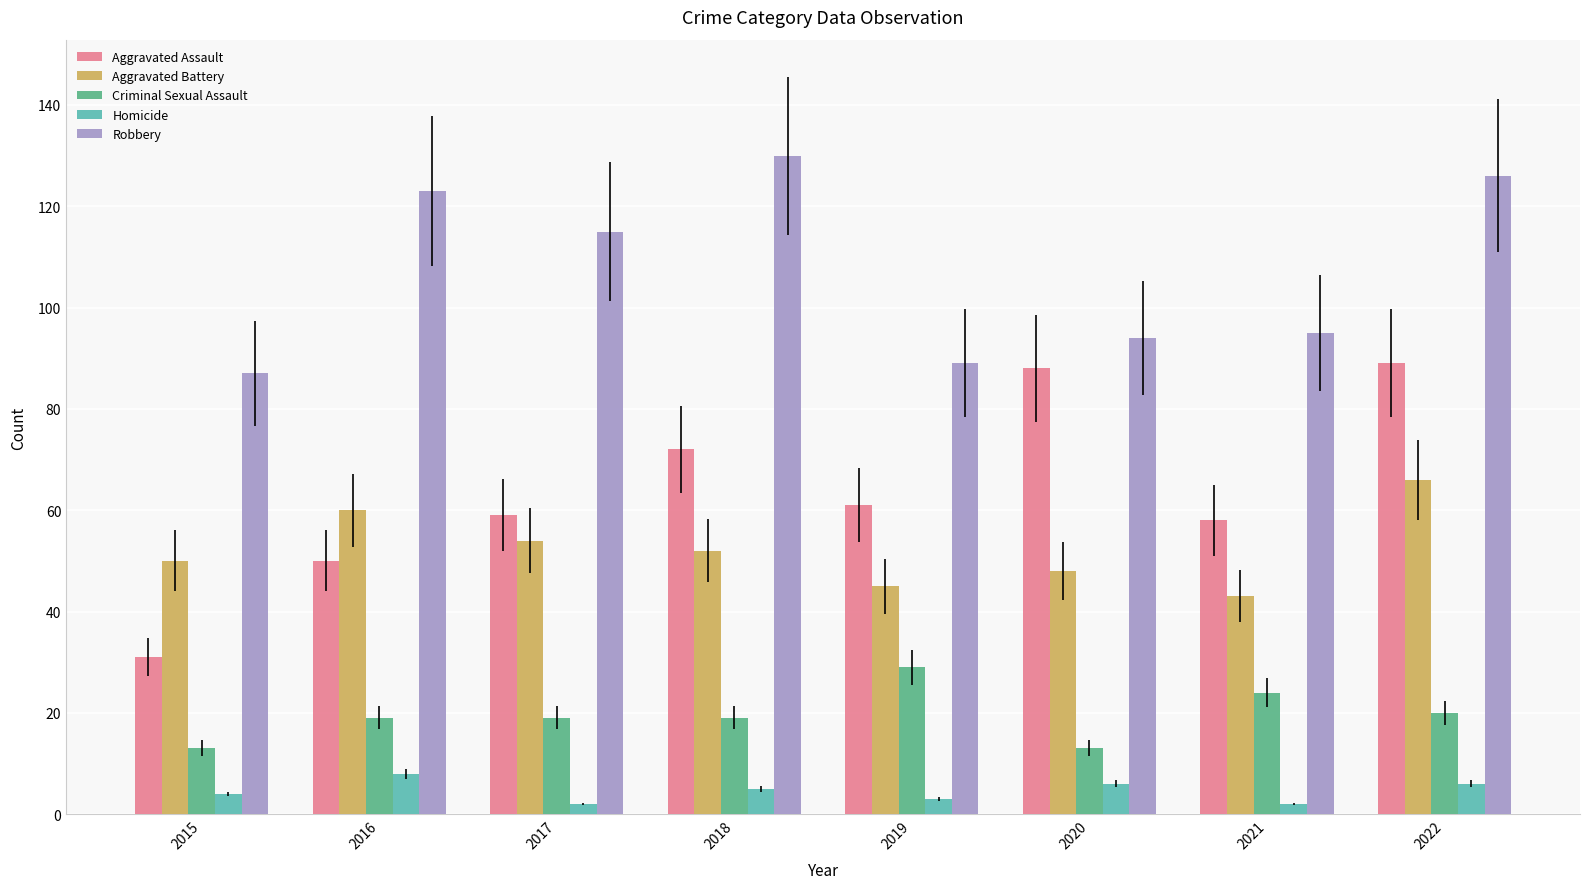

Which category has the highest value across all series?

2018